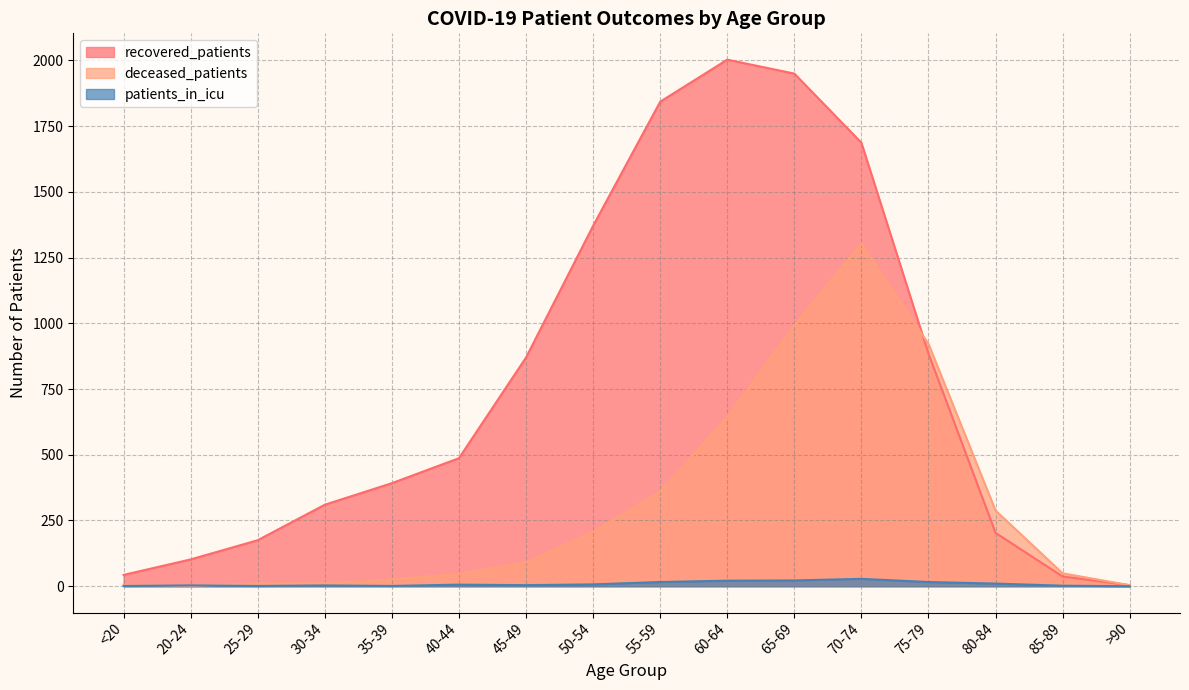

At how many categories does at least one series exceed 1666?

4